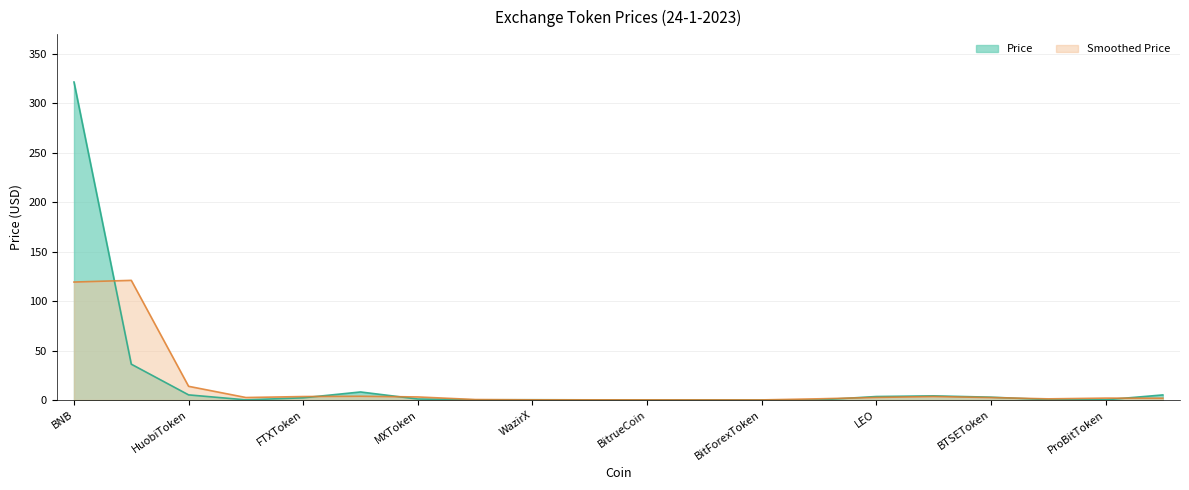

List the labels in order of value, smallest first.

BitForexToken, TigerCash, BitrueCoin, Cronos, MandalaExchangeToken, BitMartToken, LiechtensteinCryptoassetsExchange, ProBitToken, WazirX, BitpandaEcosystemToken, MXToken, FTXToken, BTSEToken, LEO, GateToken, MCDex, HuobiToken, KuCoinToken, OKB, BNB